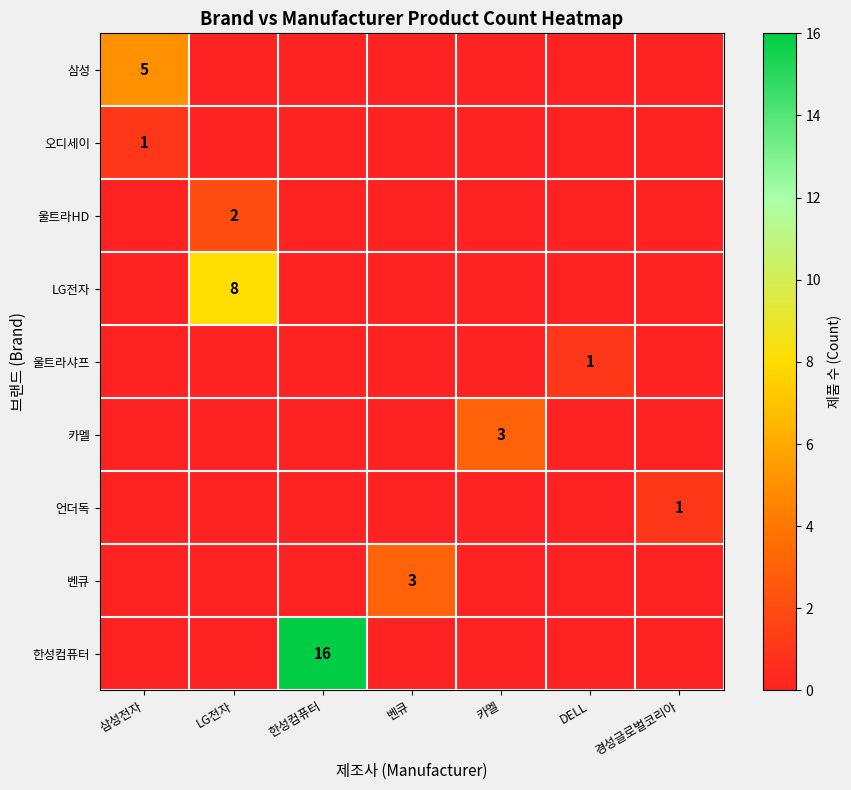

What is the total value across all series at DELL?

1